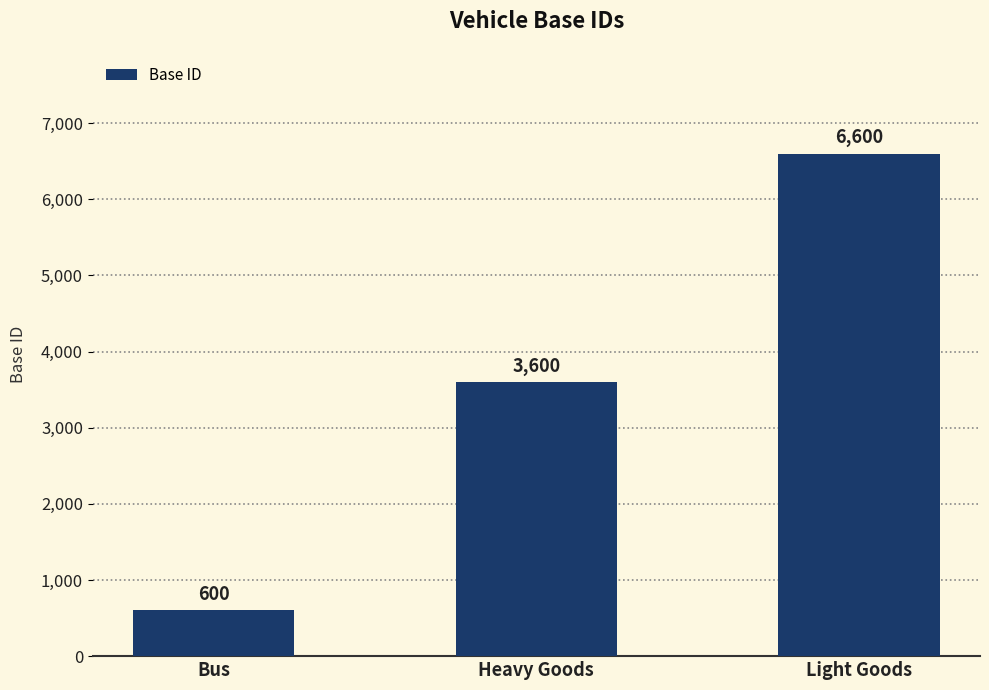

What is the sum of the values at Heavy Goods and Bus?

4200